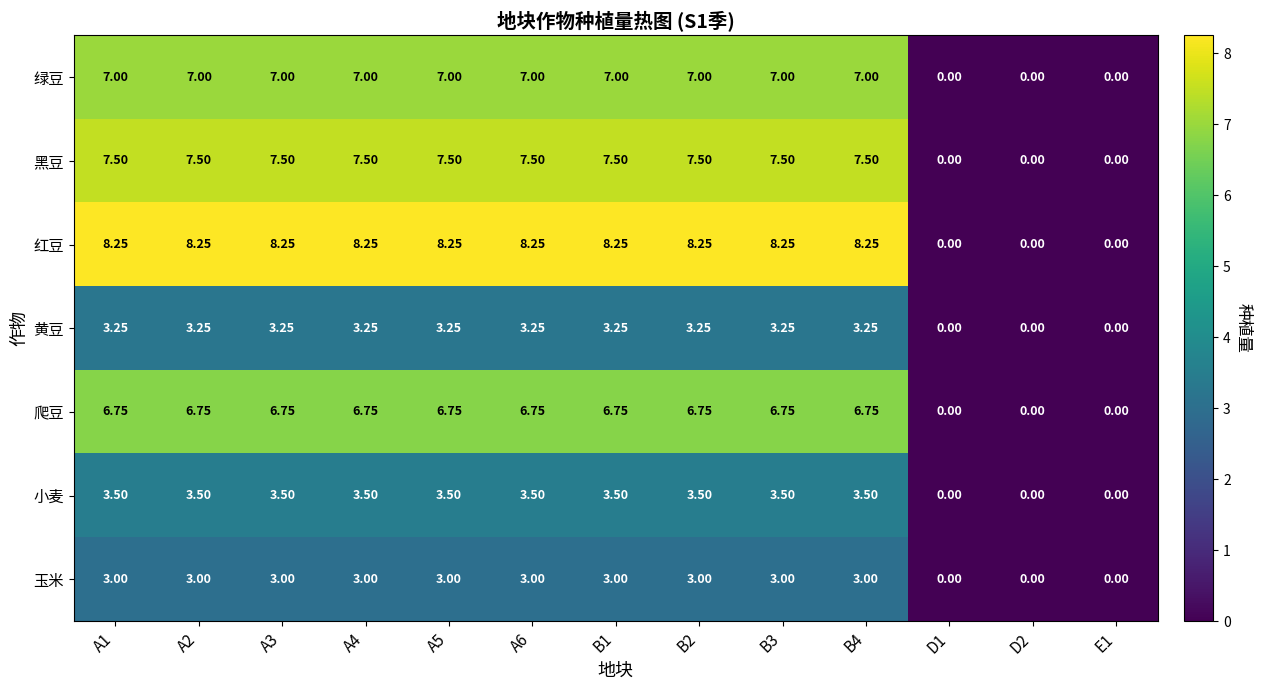

Is the value of 黑豆 at B2 greater than the value of 爬豆 at A6?

Yes